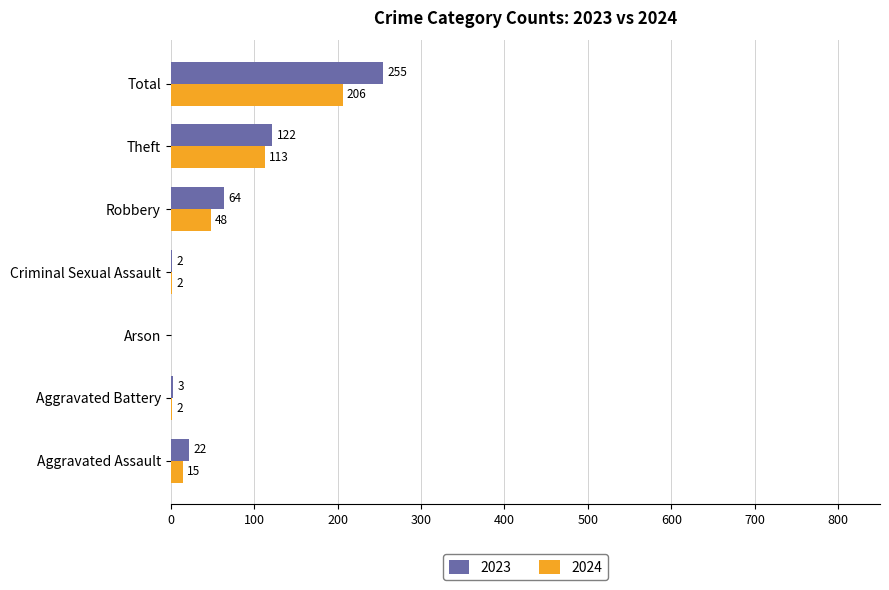

Which series has the largest total across all categories?

2023